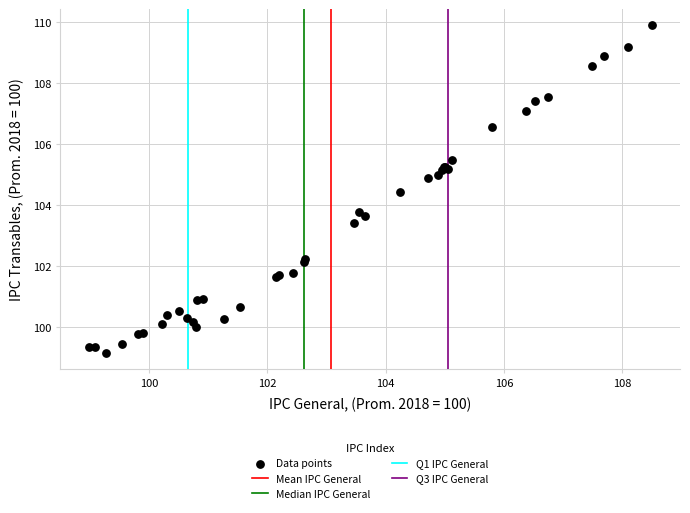

What Y value in the scatter plot is closest to 104?

103.8